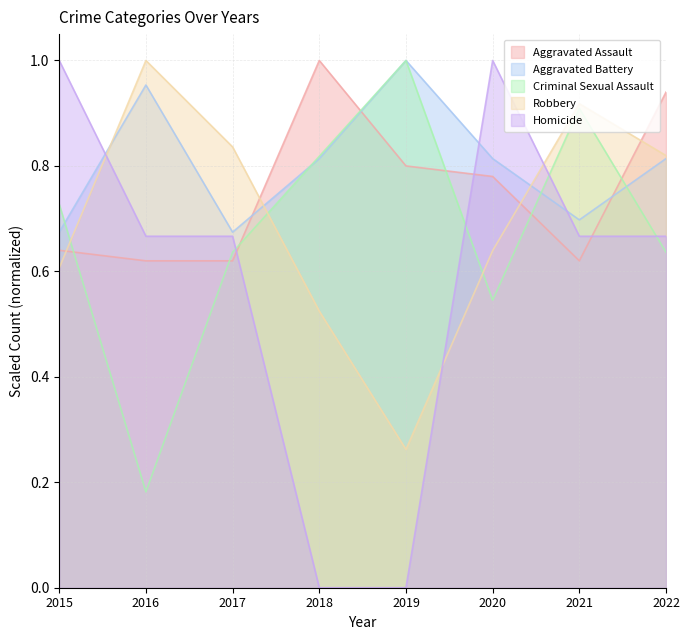

How many lines are shown in the chart?

5